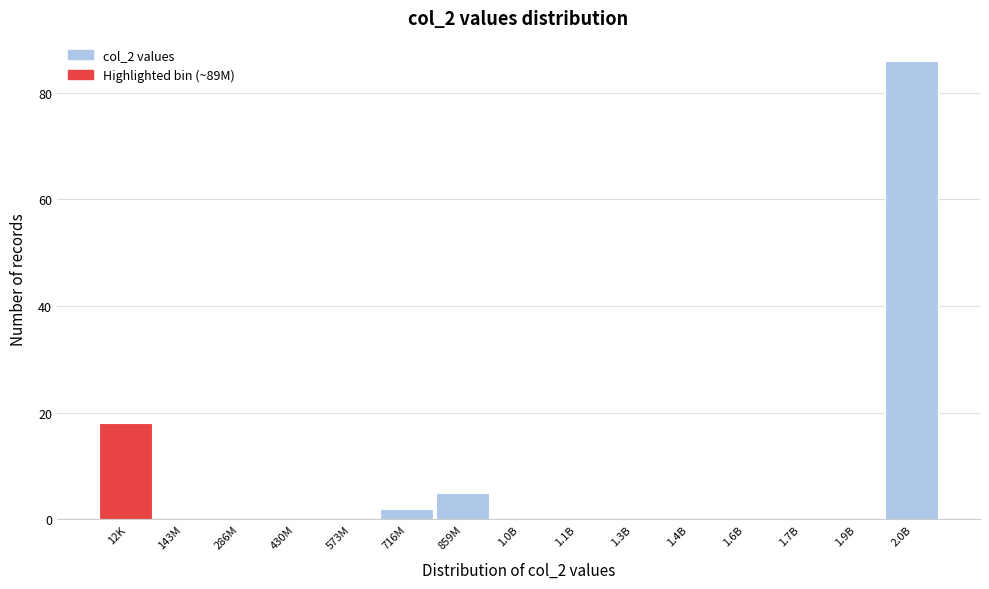

Reading right to left, what are all the values shown in this chart?

2.0B=86	1.9B=0	1.7B=0	1.6B=0	1.4B=0	1.3B=0	1.1B=0	1.0B=0	859M=5	716M=2	573M=0	430M=0	286M=0	143M=0	12K=18